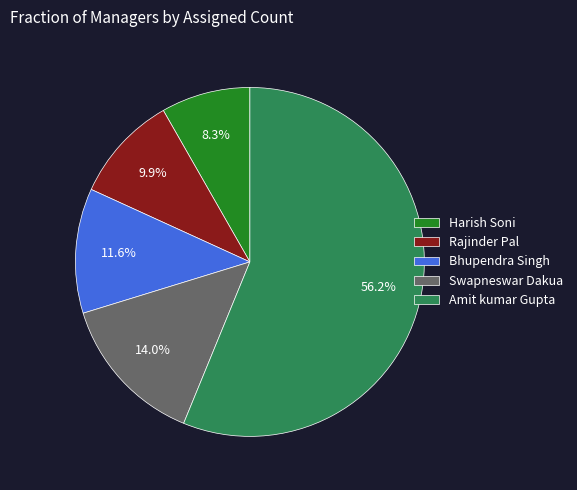

To the nearest percent, what is the average slice percentage?

20%